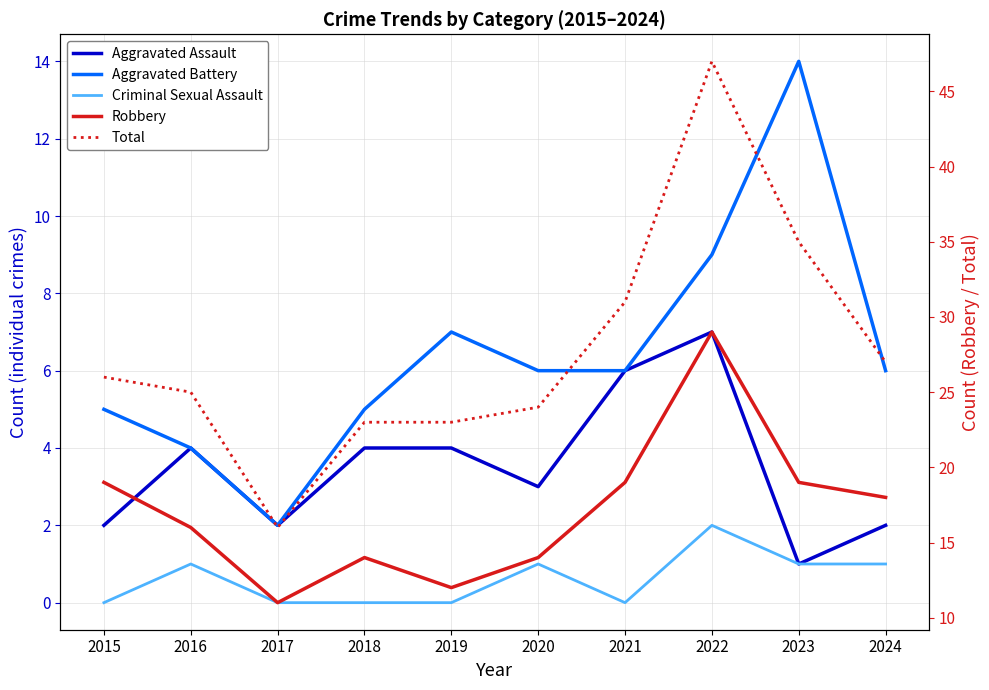

What is the spread (max minus min) of values at 2023?

34